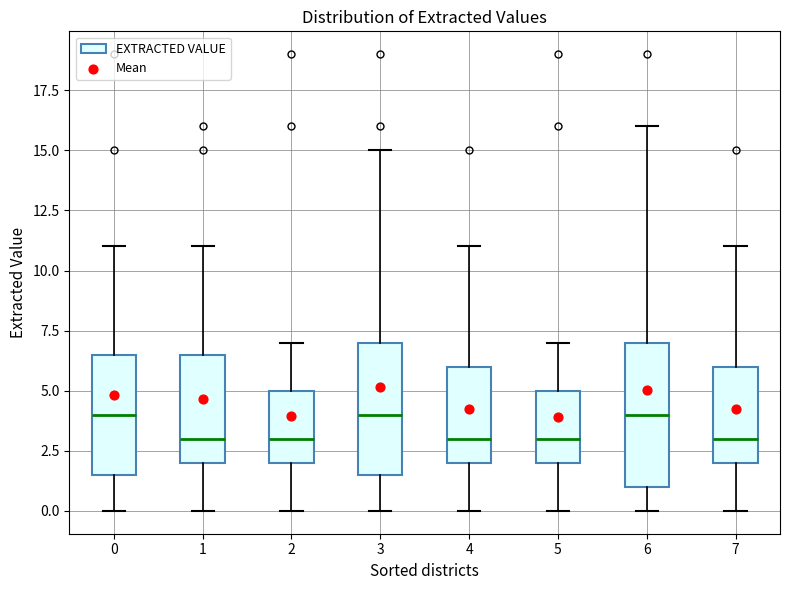

Comparing the boxes themselves (not the whiskers), which one is the tallest?

6